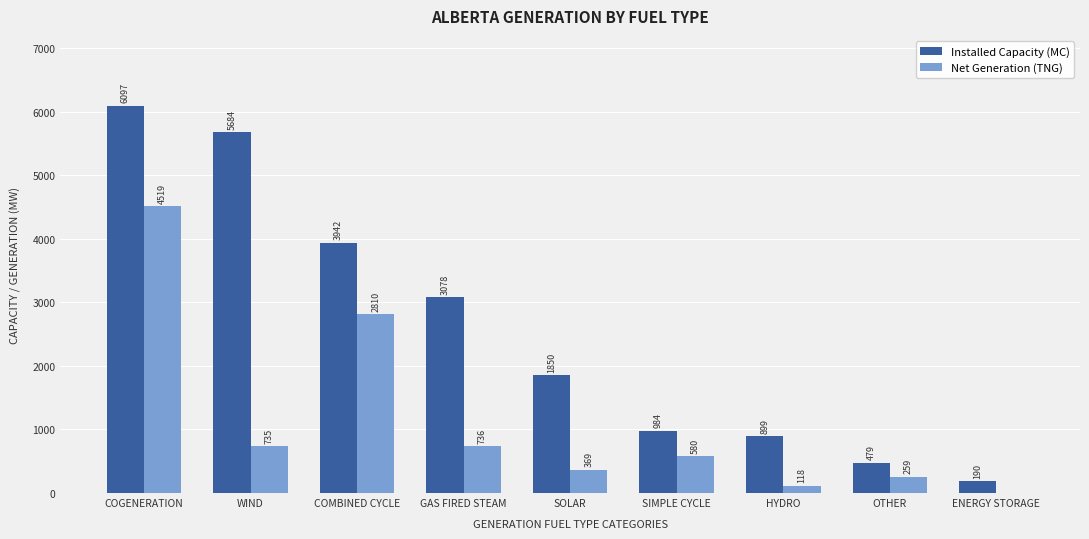

True or false: Installed Capacity (MC) has a value of 984 at SIMPLE CYCLE.

True